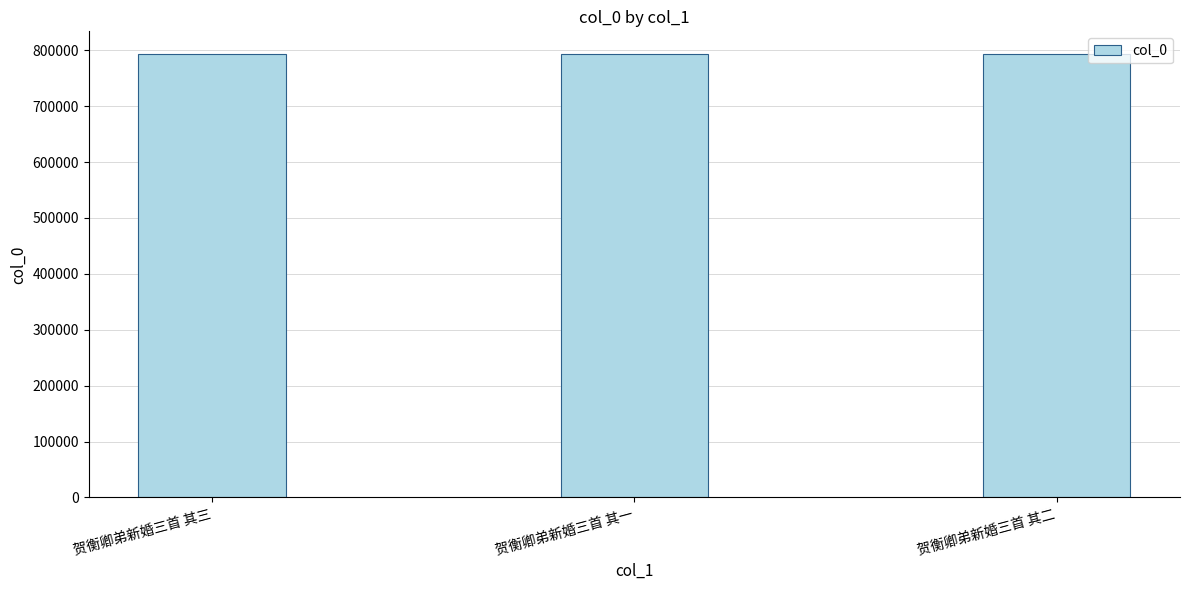

What is the maximum value shown in the chart?

794223